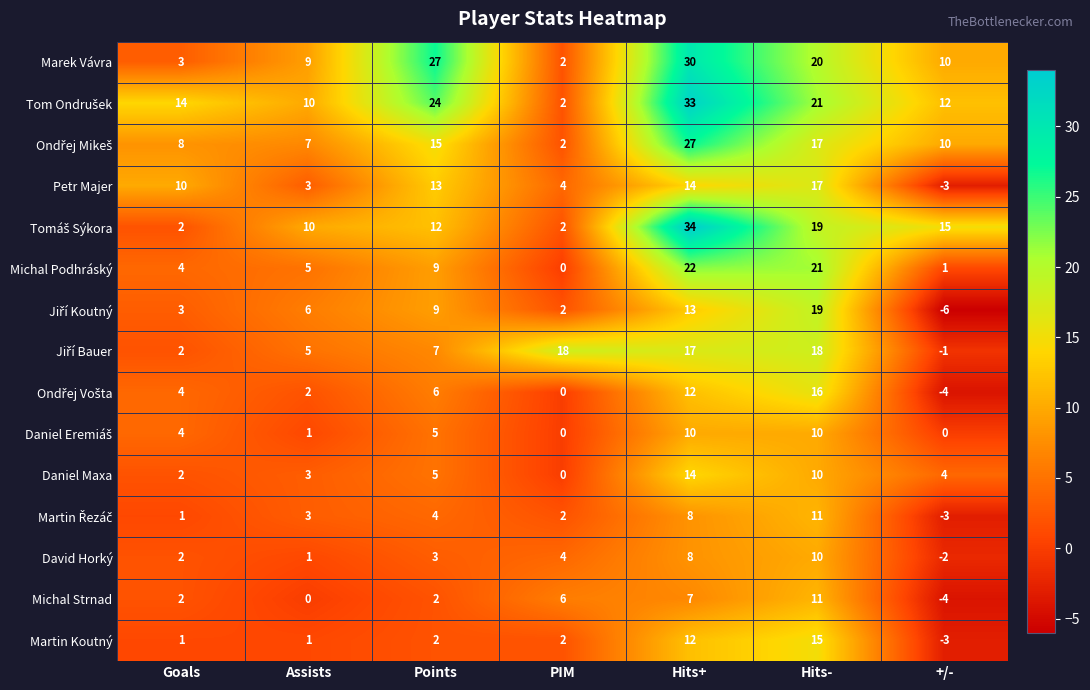

Between Goals and Points, which series saw the biggest shift?

Marek Vávra